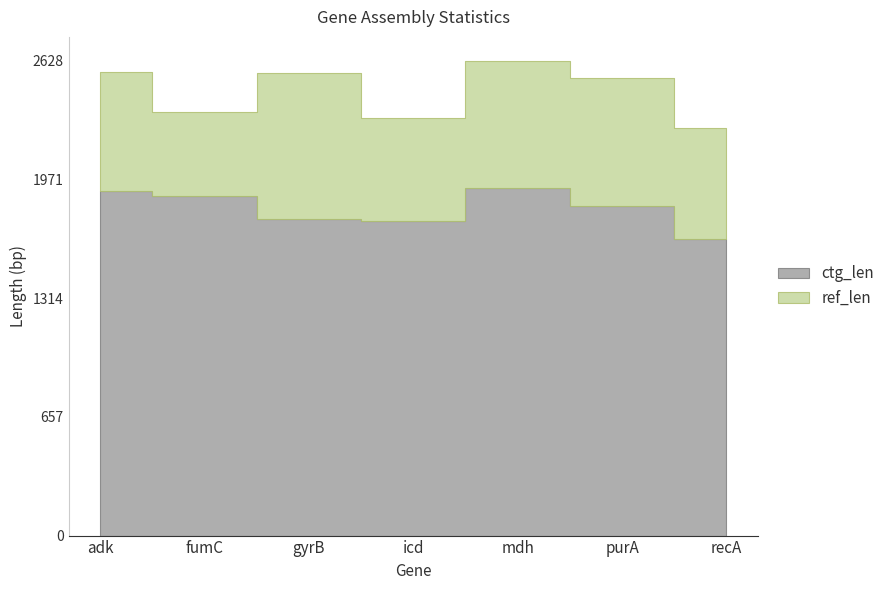

How many data points does each series have?

7